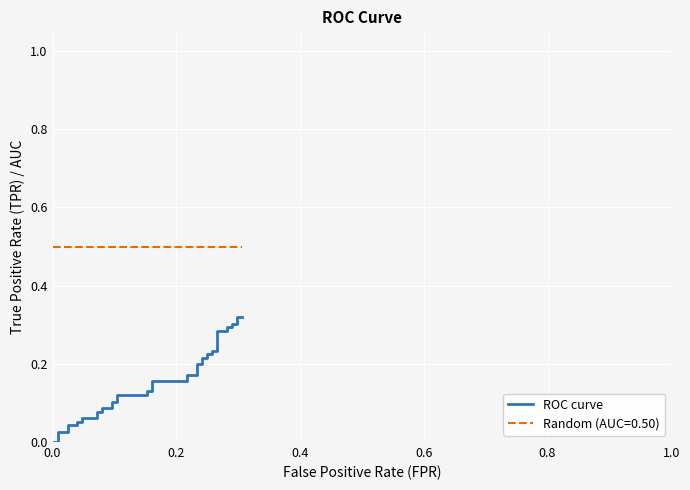

Reading right to left, extract all data points from this chart.

0.3	0.3	0.3	0.3	0.3	0.3	0.3	0.3	0.2	0.2	0.2	0.2	0.2	0.2	0.2	0.2	0.2	0.2	0.2	0.2	0.1	0.1	0.1	0.1	0.1	0.1	0.1	0.1	0.1	0.1	0.1	0.1	0.1	0.1	0.0	0.0	0.0	0.0	0.0	0.0